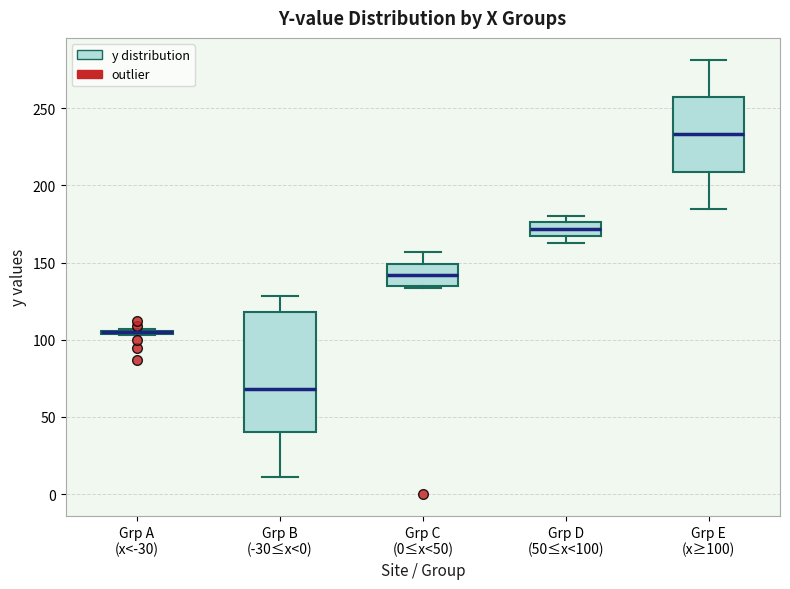

Reading left to right, transcribe this box plot: for each box, give where its median line is, the range the box spans, and where its two whiskers end, as read against the y-axis. The values are not printed on the chart, so give them approximately, as read against the axis.

Grp A (x<-30): box collapsed to a line at 105, whiskers 105 to 105
Grp B (-30≤x<0): median 70, box 40 to 120, whiskers 10 to 130
Grp C (0≤x<50): median 140, box 135 to 150, whiskers 135 to 155
Grp D (50≤x<100): median 170, box 165 to 175, whiskers 165 (below the box's lower edge) to 180
Grp E (x≥100): median 235, box 210 to 255, whiskers 185 to 280